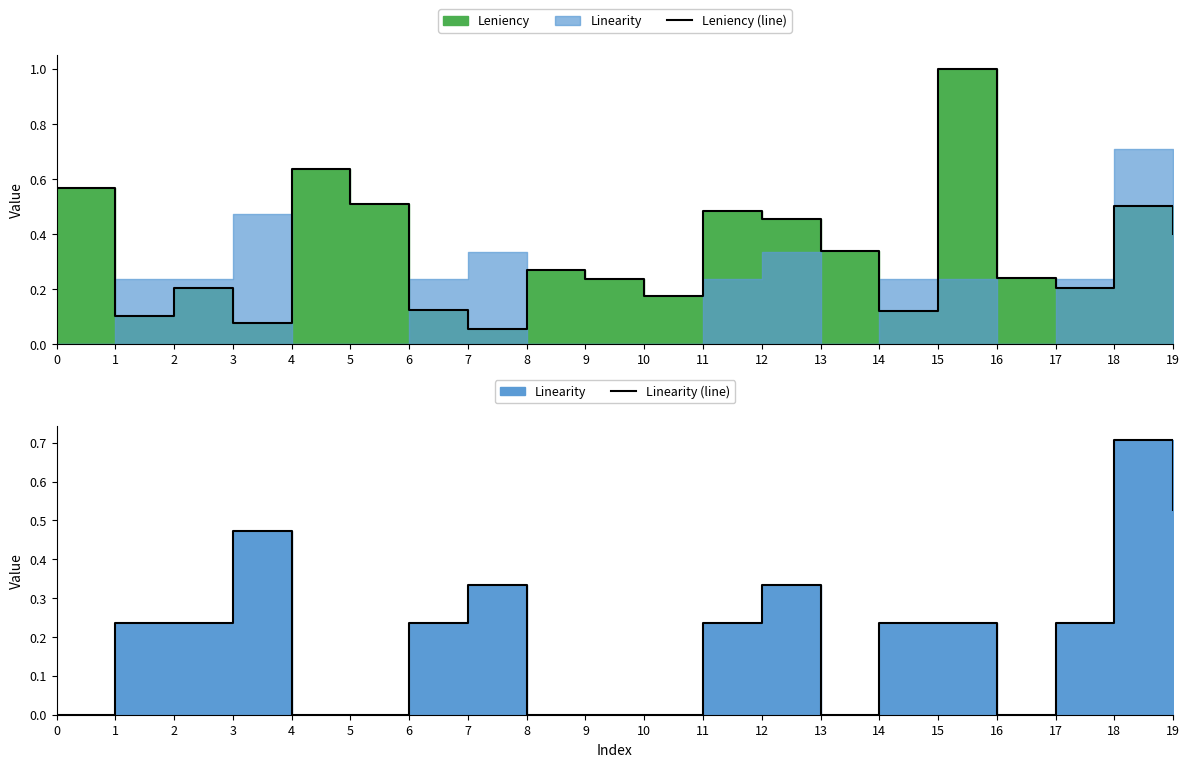

Is the value of Linearity (line) at 4 greater than the value of Leniency (line) at 1?

No